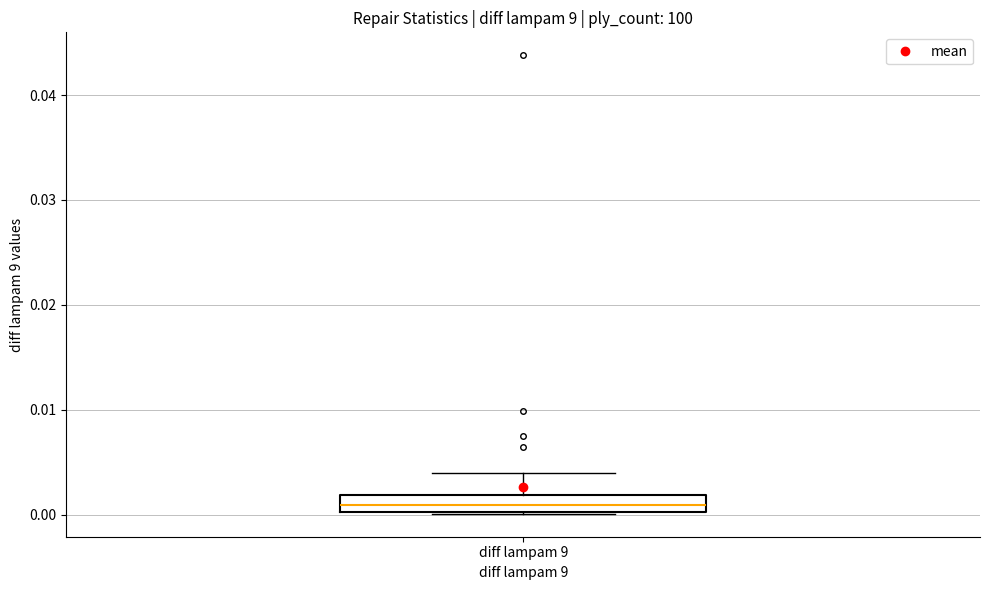

Read this box plot against the y-axis: the position of the median line, the range covered by the box, and the ends of both whiskers. The values are not printed on the chart, so give them approximately, as read against the axis.

median 0.001, box 0.000 to 0.002, whiskers 0.000 to 0.004